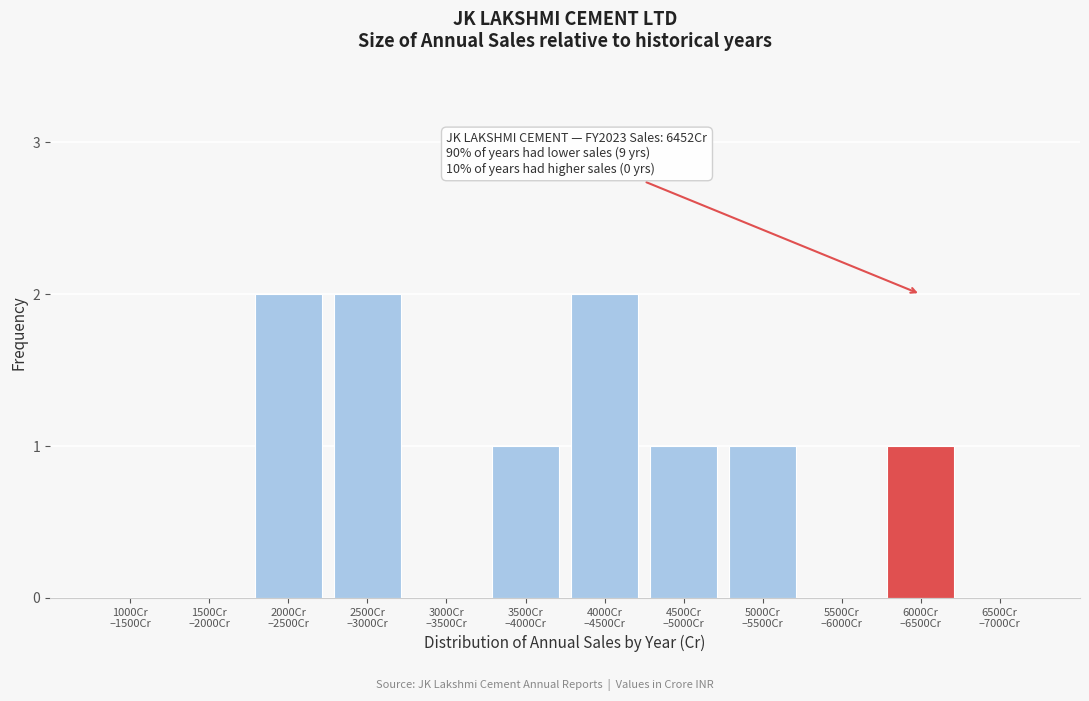

What is the sum of all values?

10